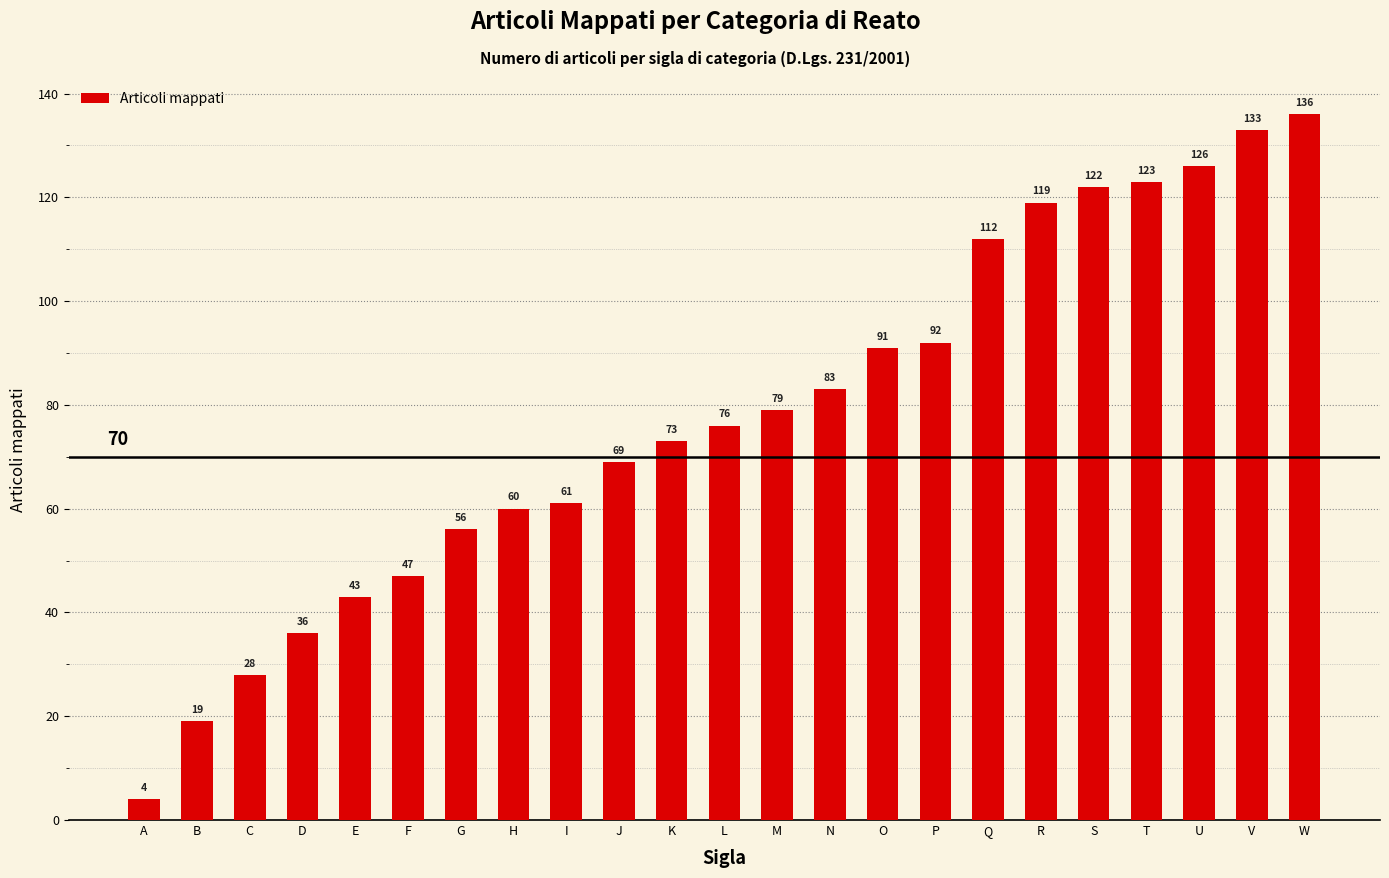

At which label is the value closest to 70?

J